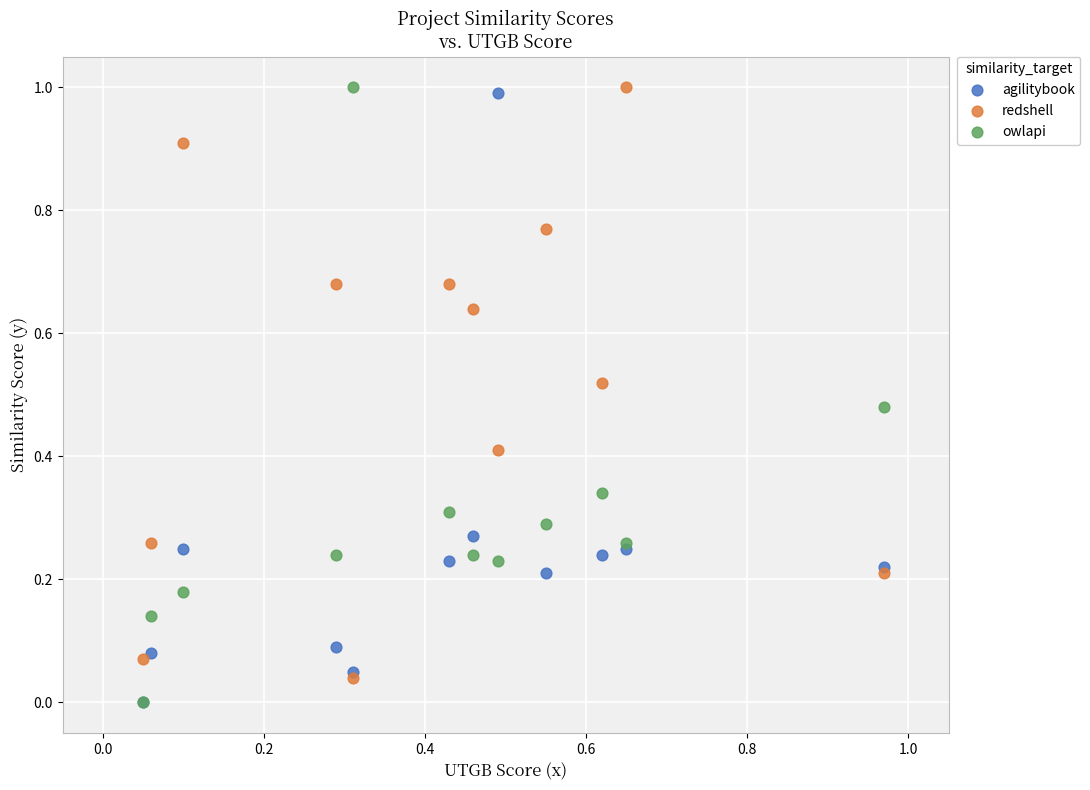

What are all the series names shown in the legend?

agilitybook, redshell, owlapi